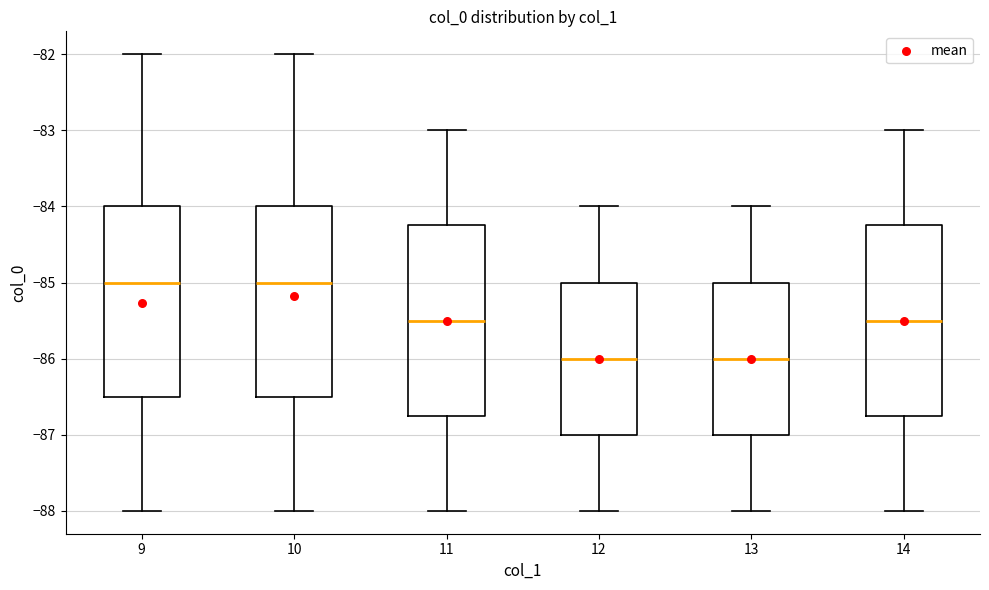

Reading left to right, transcribe this box plot: for each box, give where its median line is, the range the box spans, and where its two whiskers end, as read against the y-axis. The values are not printed on the chart, so give them approximately, as read against the axis.

9: median -85.0, box -86.5 to -84.0, whiskers -88.0 to -82.0
10: median -85.0, box -86.5 to -84.0, whiskers -88.0 to -82.0
11: median -85.5, box -86.7 to -84.2, whiskers -88.0 to -83.0
12: median -86.0, box -87.0 to -85.0, whiskers -88.0 to -84.0
13: median -86.0, box -87.0 to -85.0, whiskers -88.0 to -84.0
14: median -85.5, box -86.7 to -84.2, whiskers -88.0 to -83.0